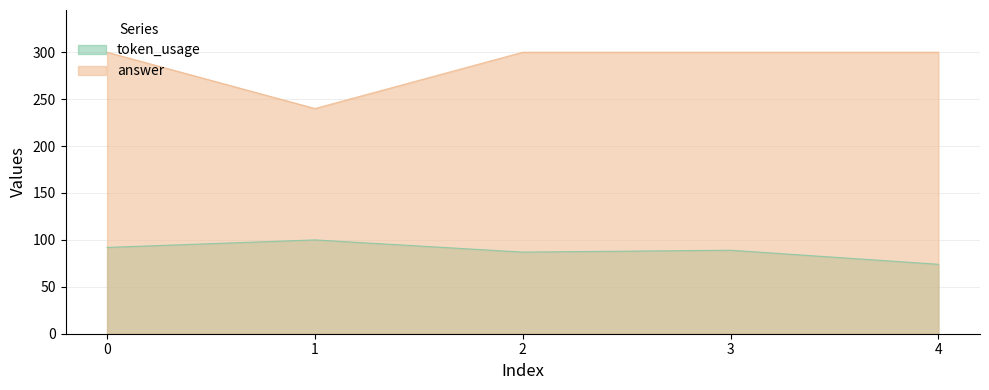

Is the value of token_usage at 4 greater than the value of answer at 1?

No